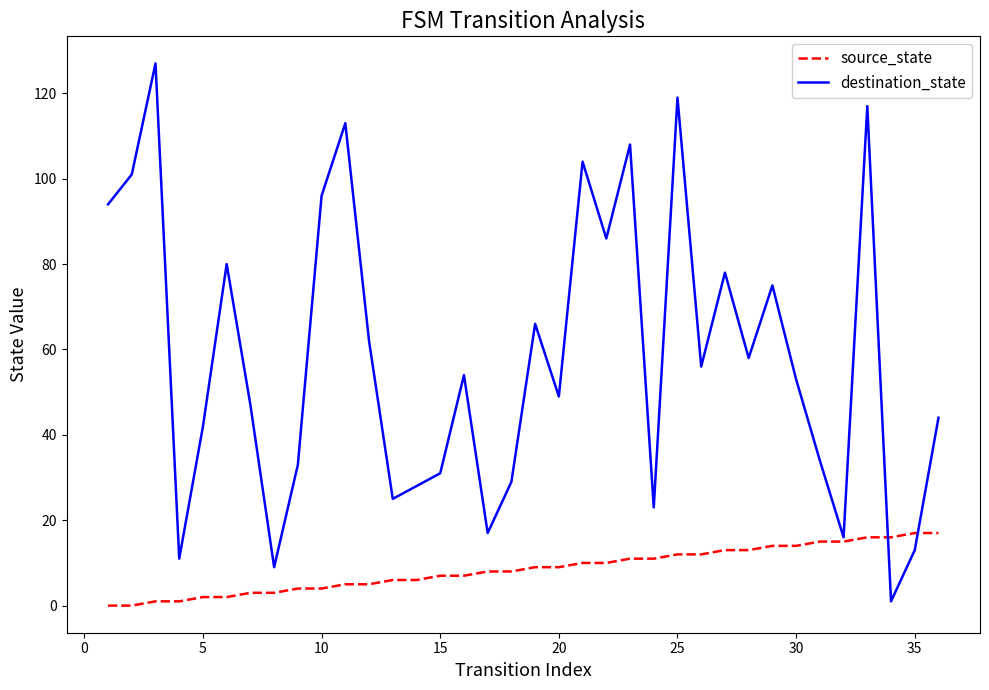

List the series in order of their peak value, lowest first.

source_state, destination_state